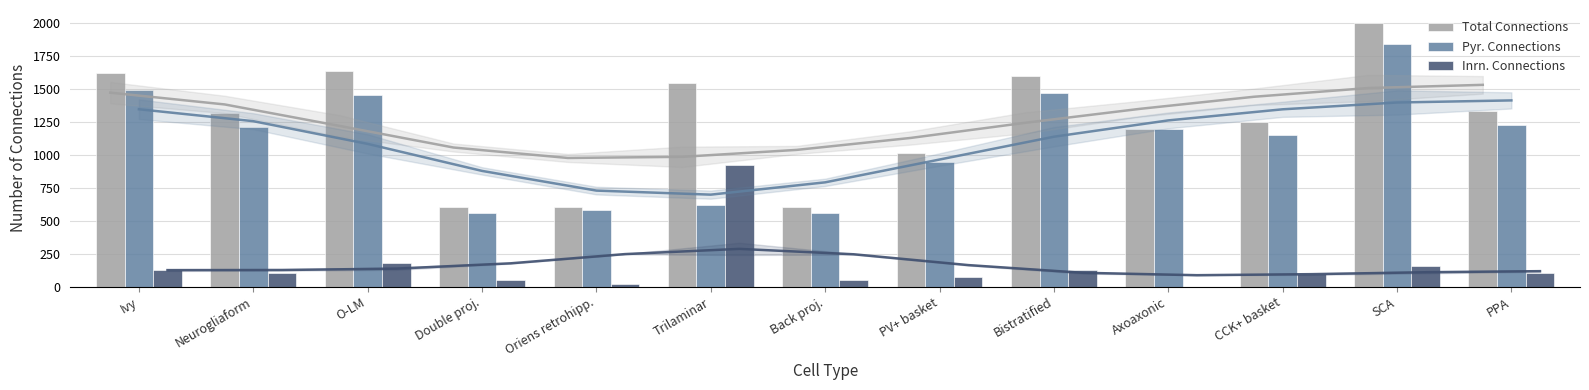

Which series has the widest spread of values?

Total Connections